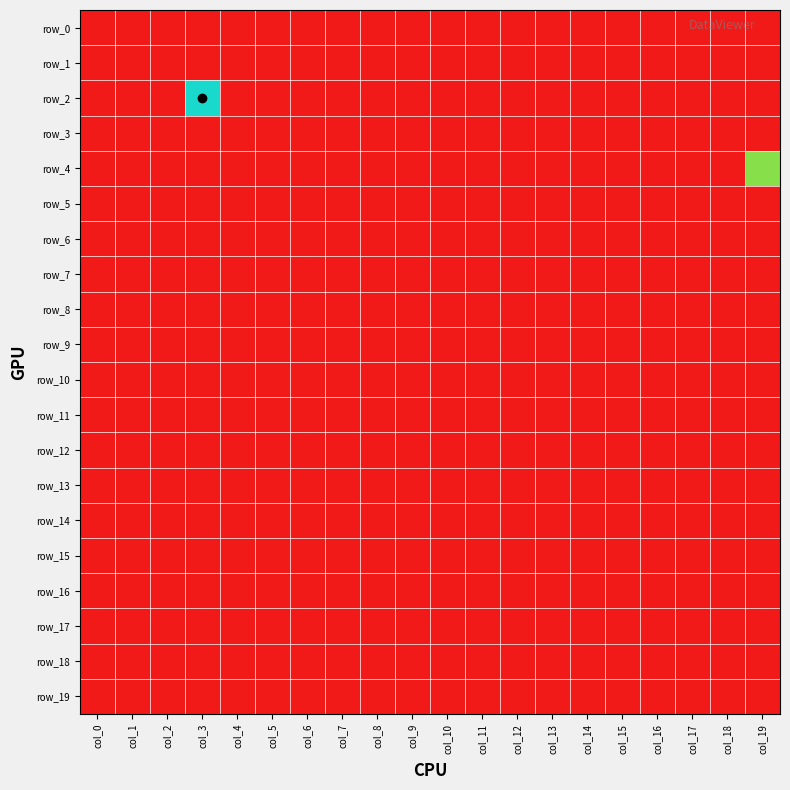

Reading left to right, transcribe all the data shown in this chart.

row_0: -1	-1	-1	-1	-1	-1	-1	-1	-1	-1	-1	-1	-1	-1	-1	-1	-1	-1	-1	-1
row_1: -1	-1	-1	-1	-1	-1	-1	-1	-1	-1	-1	-1	-1	-1	-1	-1	-1	-1	-1	-1
row_2: -1	-1	-1	2	-1	-1	-1	-1	-1	-1	-1	-1	-1	-1	-1	-1	-1	-1	-1	-1
row_3: -1	-1	-1	-1	-1	-1	-1	-1	-1	-1	-1	-1	-1	-1	-1	-1	-1	-1	-1	-1
row_4: -1	-1	-1	-1	-1	-1	-1	-1	-1	-1	-1	-1	-1	-1	-1	-1	-1	-1	-1	1
row_5: -1	-1	-1	-1	-1	-1	-1	-1	-1	-1	-1	-1	-1	-1	-1	-1	-1	-1	-1	-1
row_6: -1	-1	-1	-1	-1	-1	-1	-1	-1	-1	-1	-1	-1	-1	-1	-1	-1	-1	-1	-1
row_7: -1	-1	-1	-1	-1	-1	-1	-1	-1	-1	-1	-1	-1	-1	-1	-1	-1	-1	-1	-1
row_8: -1	-1	-1	-1	-1	-1	-1	-1	-1	-1	-1	-1	-1	-1	-1	-1	-1	-1	-1	-1
row_9: -1	-1	-1	-1	-1	-1	-1	-1	-1	-1	-1	-1	-1	-1	-1	-1	-1	-1	-1	-1
row_10: -1	-1	-1	-1	-1	-1	-1	-1	-1	-1	-1	-1	-1	-1	-1	-1	-1	-1	-1	-1
row_11: -1	-1	-1	-1	-1	-1	-1	-1	-1	-1	-1	-1	-1	-1	-1	-1	-1	-1	-1	-1
row_12: -1	-1	-1	-1	-1	-1	-1	-1	-1	-1	-1	-1	-1	-1	-1	-1	-1	-1	-1	-1
row_13: -1	-1	-1	-1	-1	-1	-1	-1	-1	-1	-1	-1	-1	-1	-1	-1	-1	-1	-1	-1
row_14: -1	-1	-1	-1	-1	-1	-1	-1	-1	-1	-1	-1	-1	-1	-1	-1	-1	-1	-1	-1
row_15: -1	-1	-1	-1	-1	-1	-1	-1	-1	-1	-1	-1	-1	-1	-1	-1	-1	-1	-1	-1
row_16: -1	-1	-1	-1	-1	-1	-1	-1	-1	-1	-1	-1	-1	-1	-1	-1	-1	-1	-1	-1
row_17: -1	-1	-1	-1	-1	-1	-1	-1	-1	-1	-1	-1	-1	-1	-1	-1	-1	-1	-1	-1
row_18: -1	-1	-1	-1	-1	-1	-1	-1	-1	-1	-1	-1	-1	-1	-1	-1	-1	-1	-1	-1
row_19: -1	-1	-1	-1	-1	-1	-1	-1	-1	-1	-1	-1	-1	-1	-1	-1	-1	-1	-1	-1